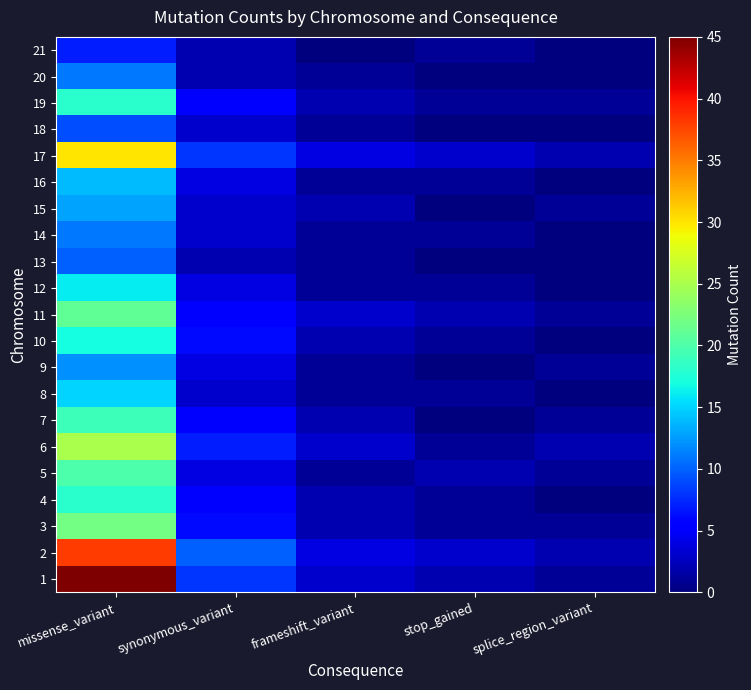

At which category does the chart reach its minimum across all series?

splice_region_variant